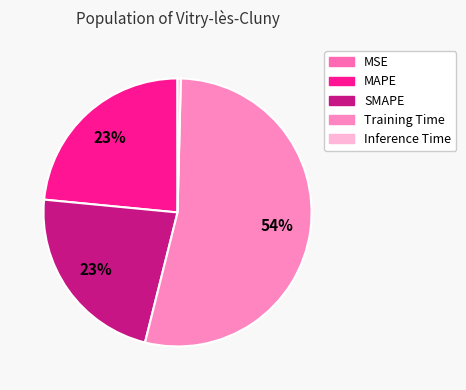

Which slice is the largest?

Training Time